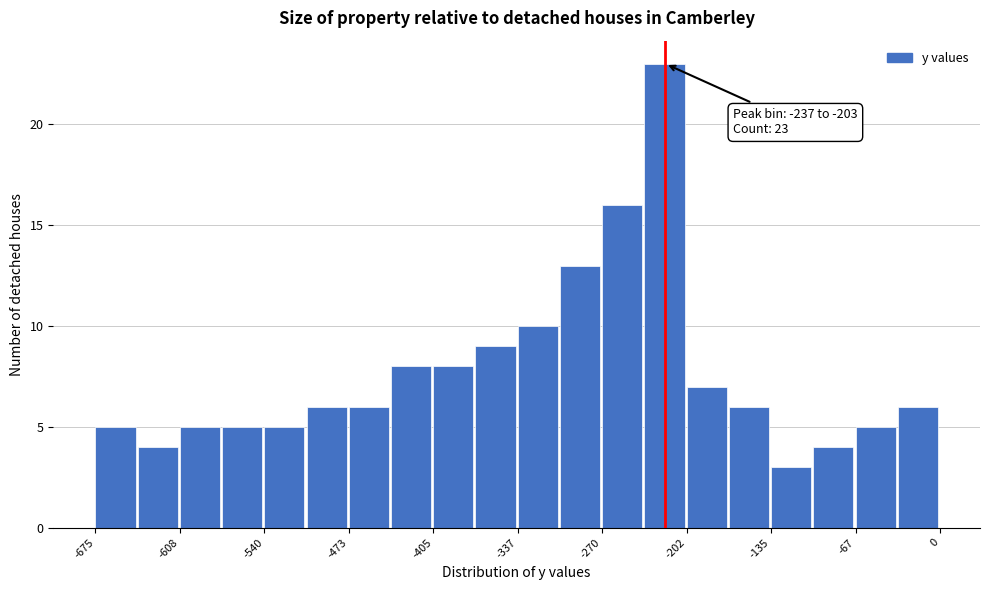

Around what value on the x-axis is the tallest bar? Give the approximate position of its centre, as read against the axis.

-220